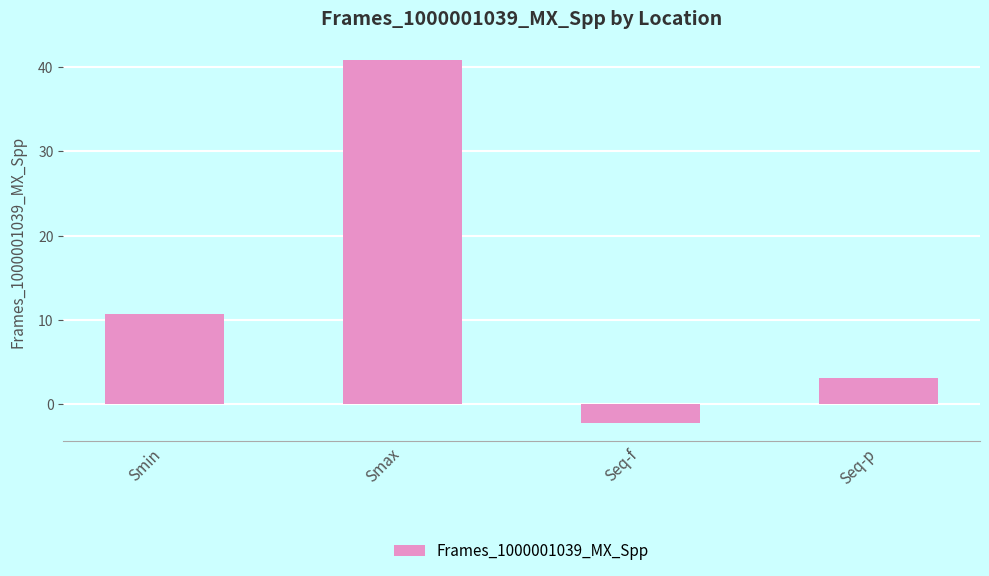

What is the label of the 3rd bar from the left?

Seq-f